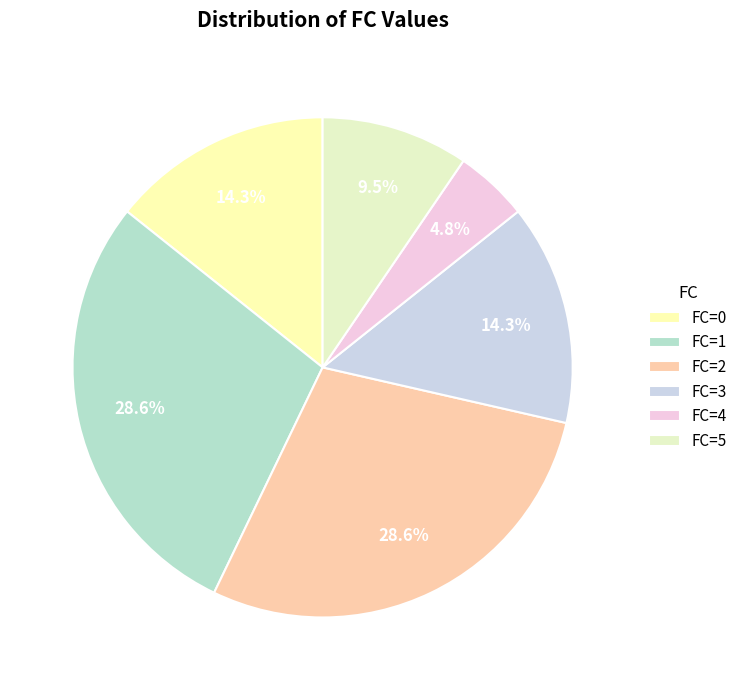

To the nearest percent, what is the combined percentage of FC=2 and FC=5?

38%